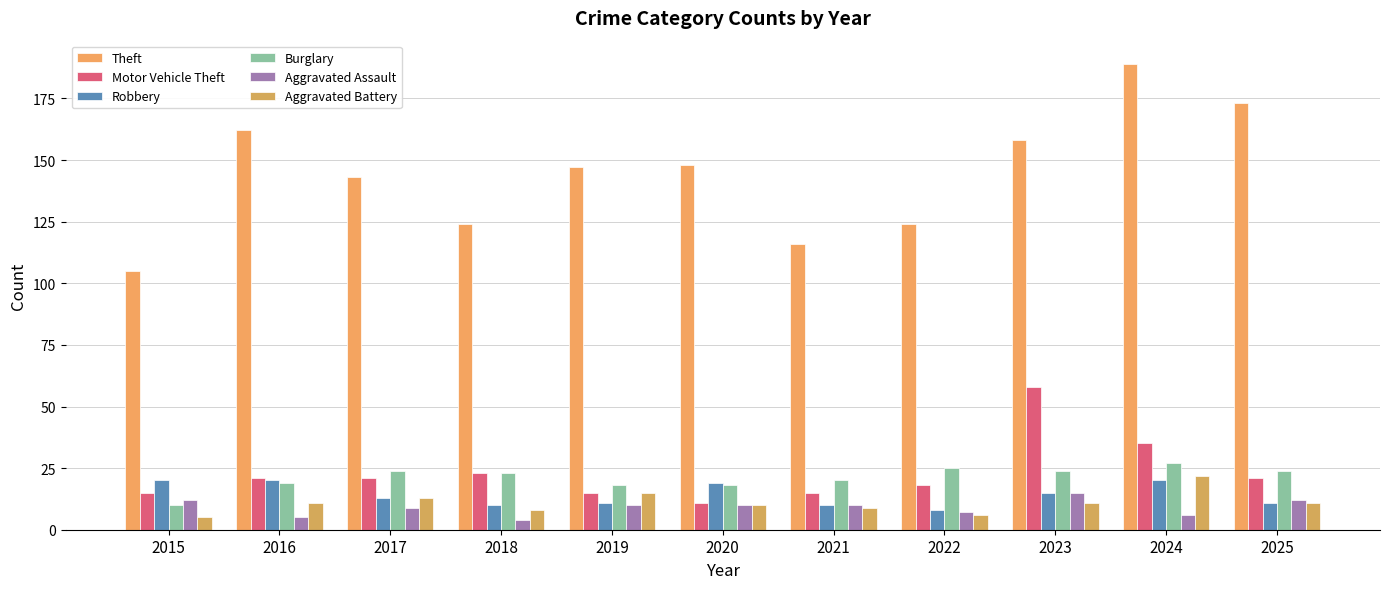

What is the sum of all Robbery values?

157